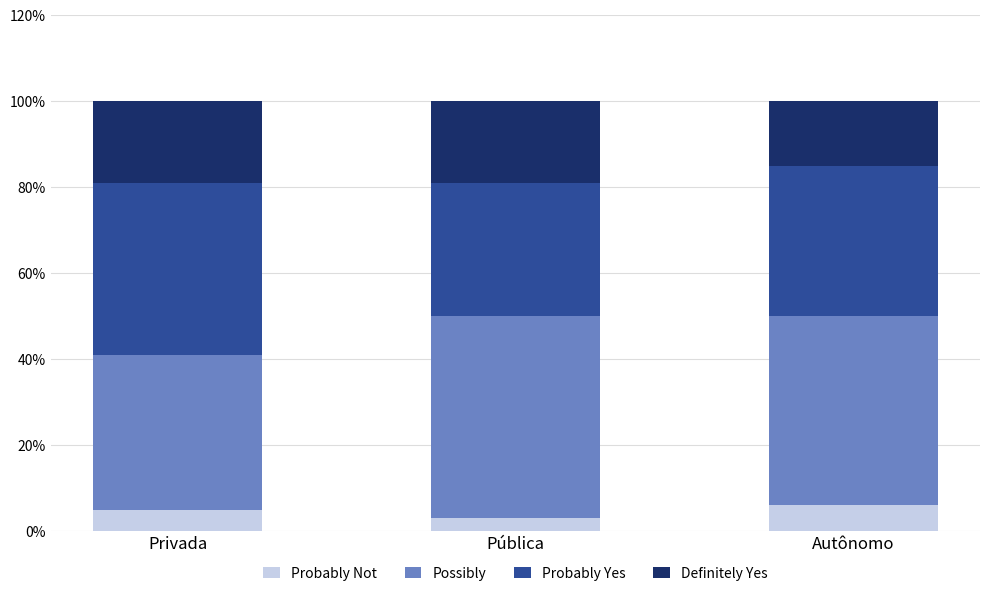

What are all the series names shown in the legend?

Probably Not, Possibly, Probably Yes, Definitely Yes